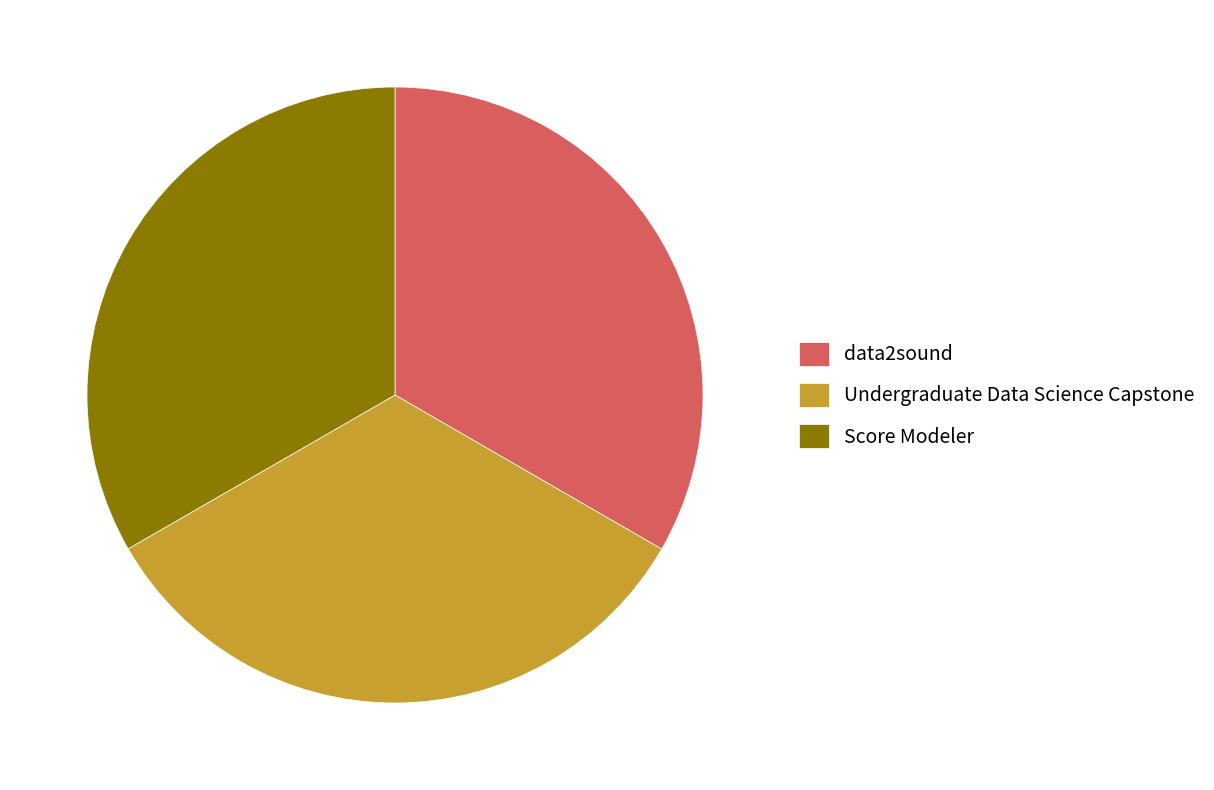

Is it true that data2sound is 33% of the pie?

True